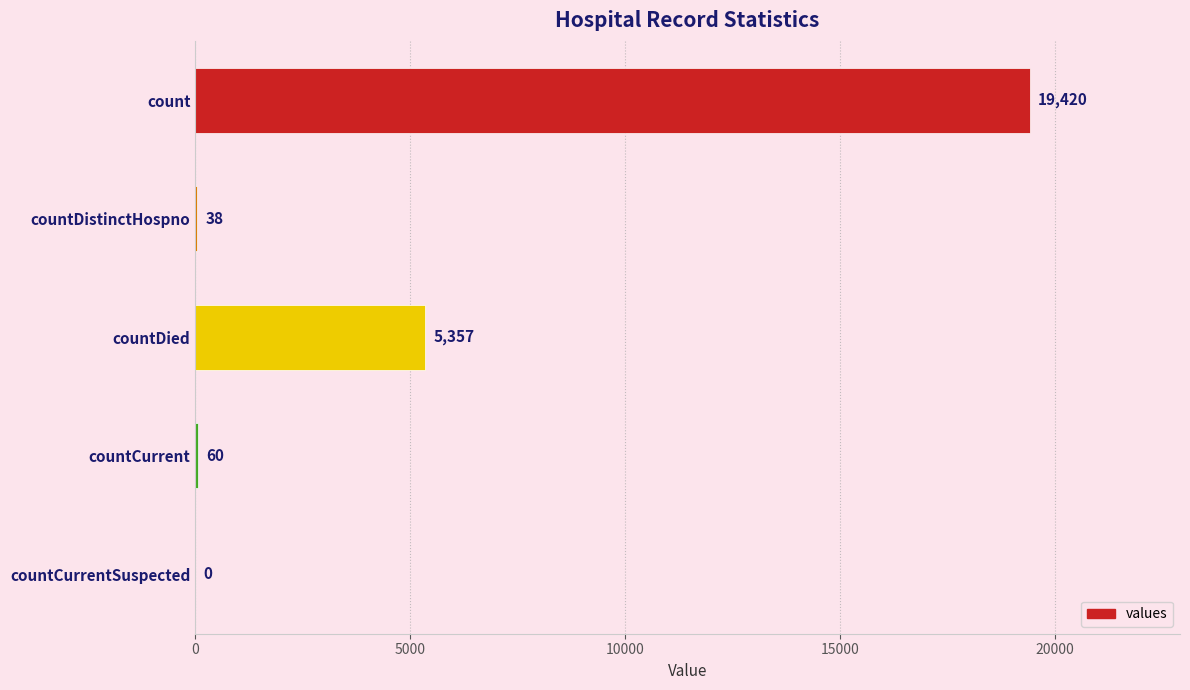

Are the bars horizontal?

Yes